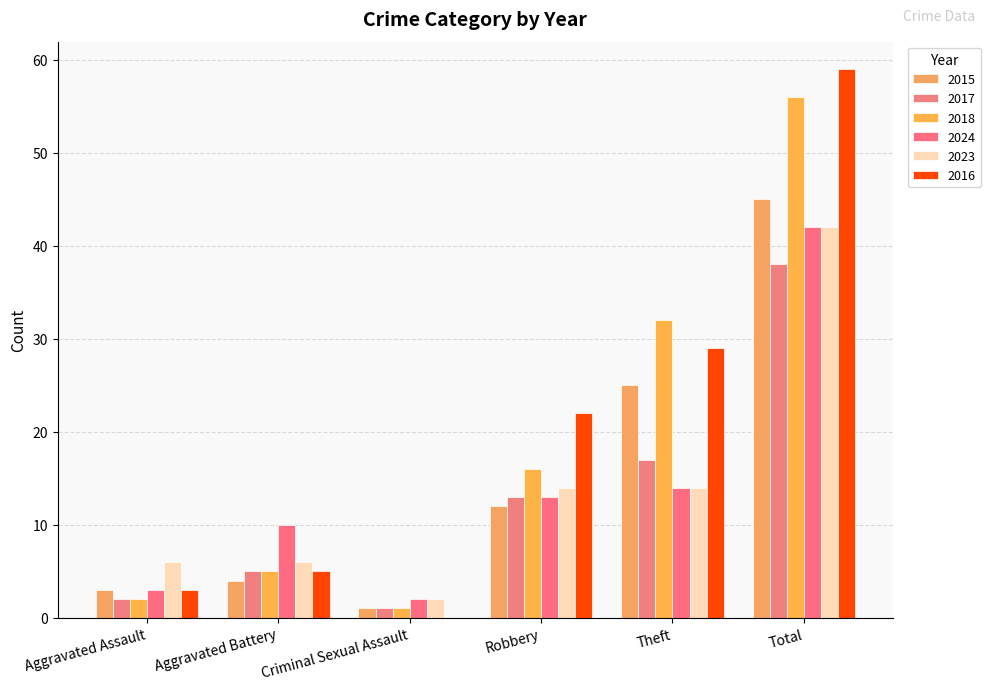

What is the lowest value of the 2024 series?

2